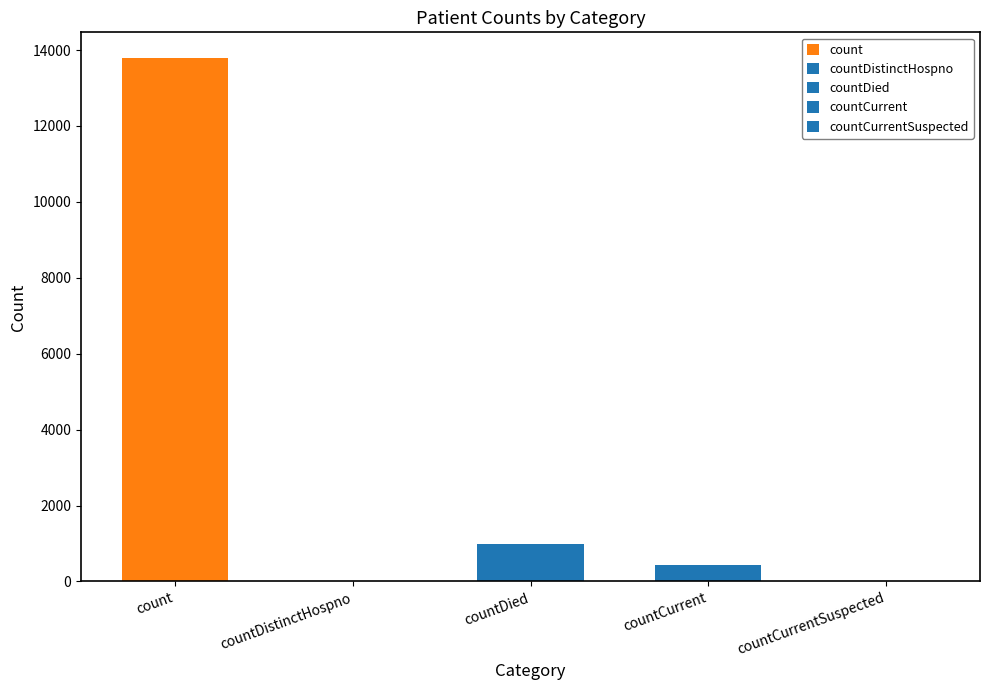

At which label is the value closest to 6888?

countDied